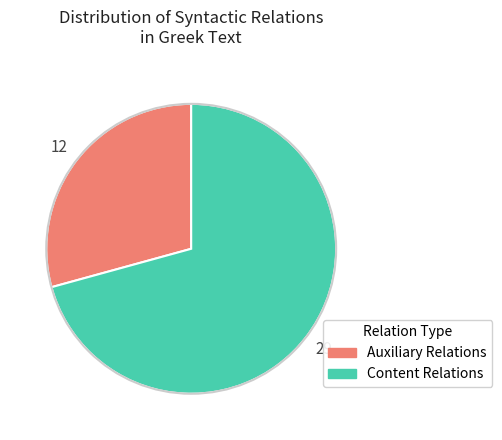

Does any single category account for the majority?

Yes